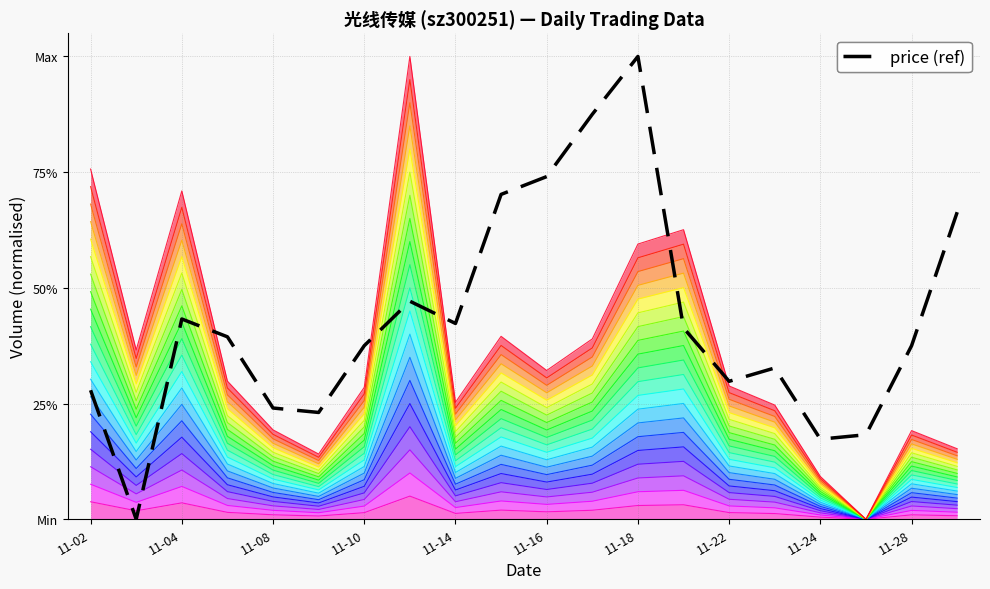

The value at 17 is 0.3. True or false?

False